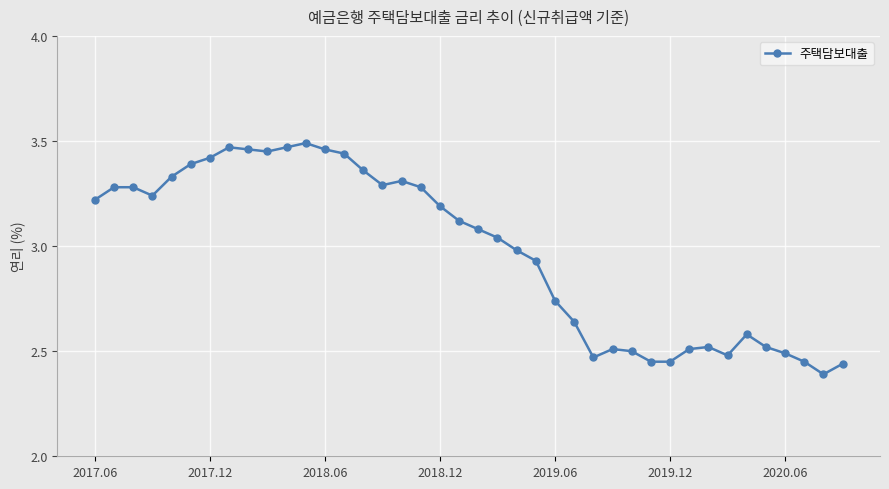

What is the sum of all values?

119.1